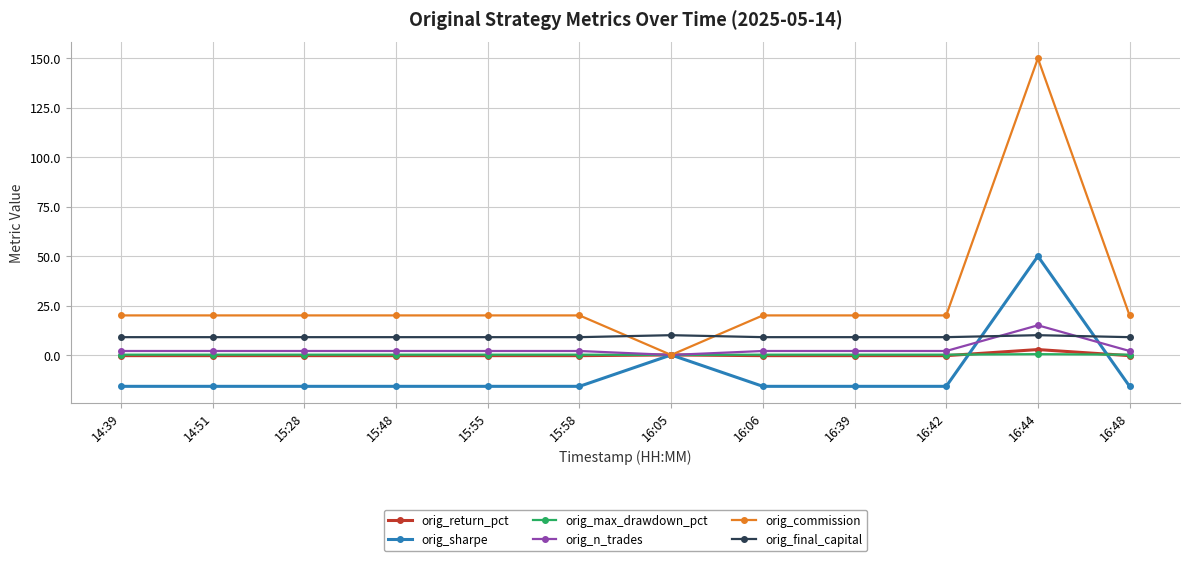

How many orig_return_pct values are between 0 and 1?

1